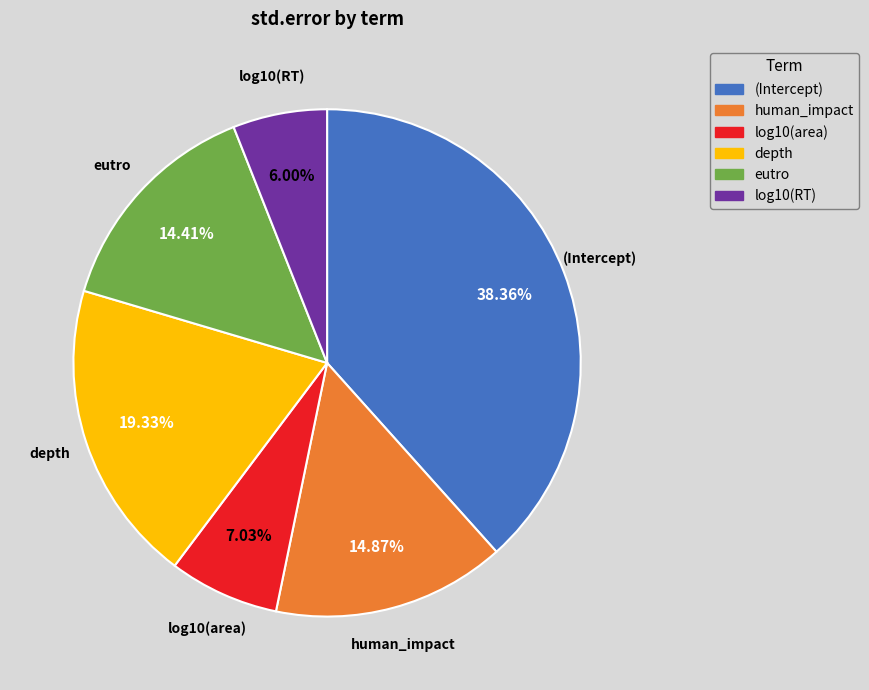

Which slice is the smallest?

log10(RT)